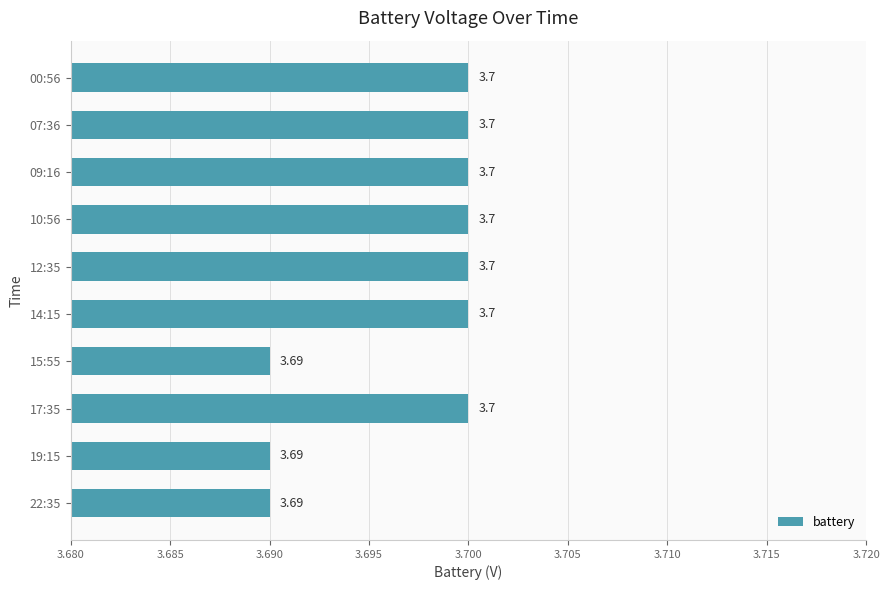

Approximately how many times larger is the value at 15:55 compared to 12:35?

1.0